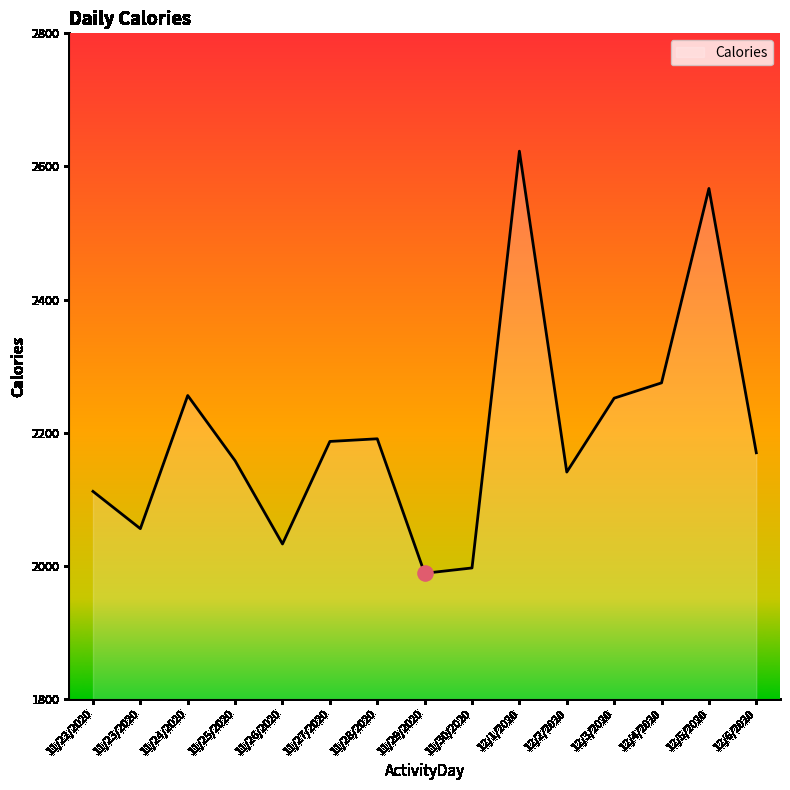

Which has a higher value, 12/5/2020 or 12/1/2020?

12/1/2020